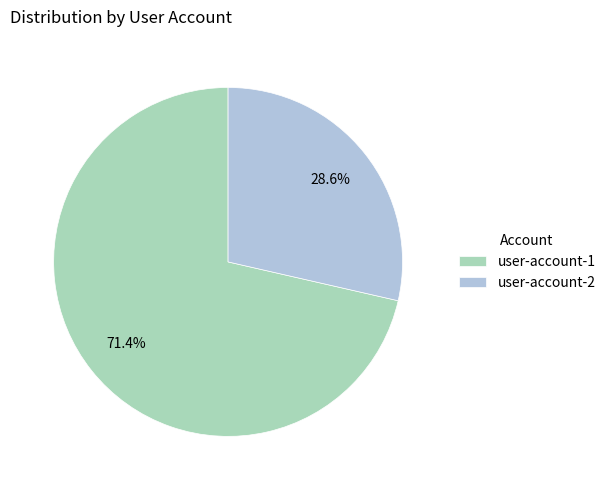

What is the smallest slice in the pie chart?

user-account-2